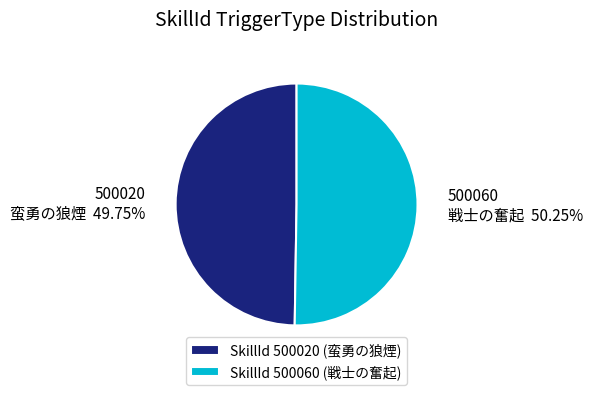

Is the sum of SkillId 500060 (戦士の奮起) and SkillId 500020 (蛮勇の狼煙) greater than half?

Yes